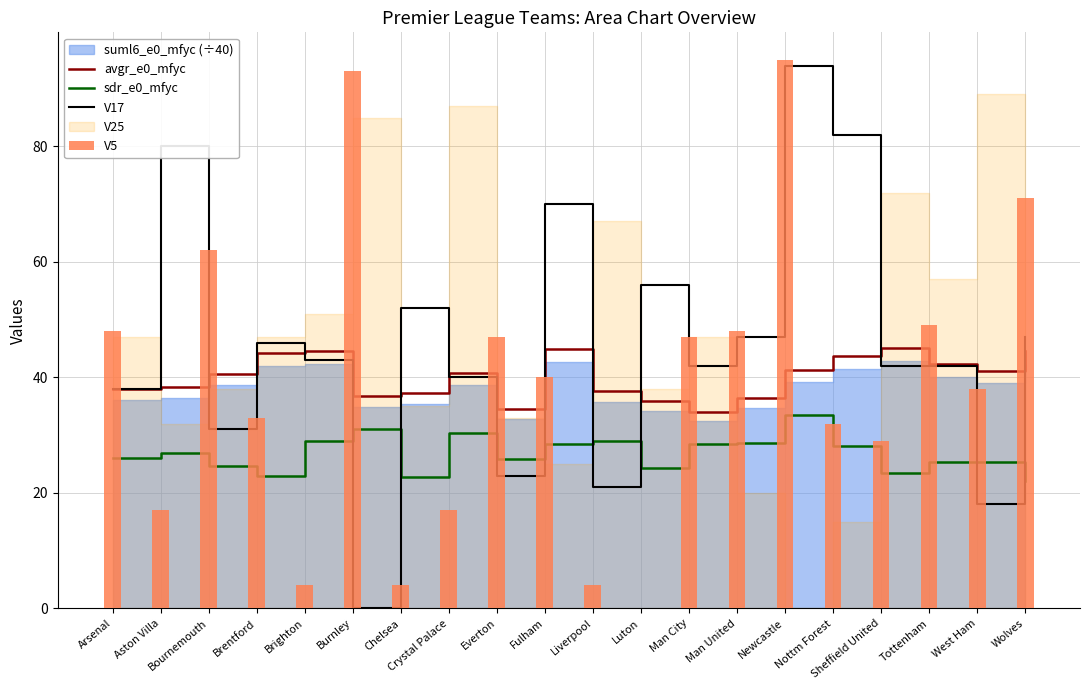

What is the label of the 16th bar from the left?

Nottm Forest